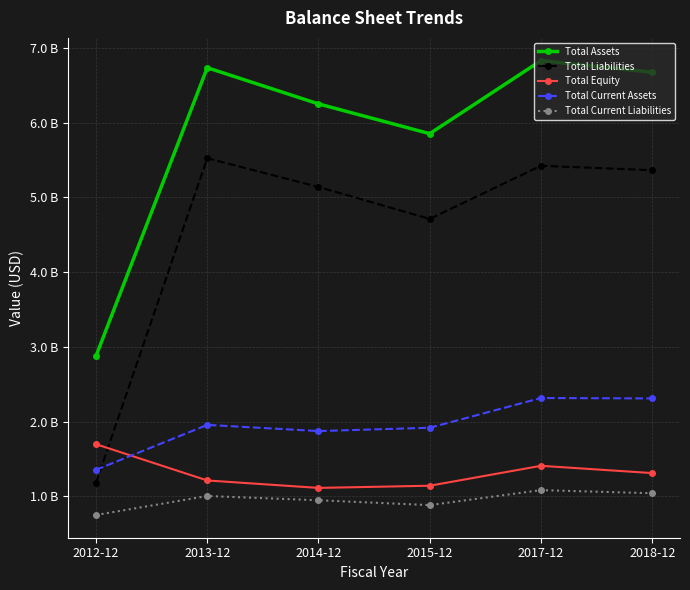

At which label is Total Liabilities closest to 3?

2015-12